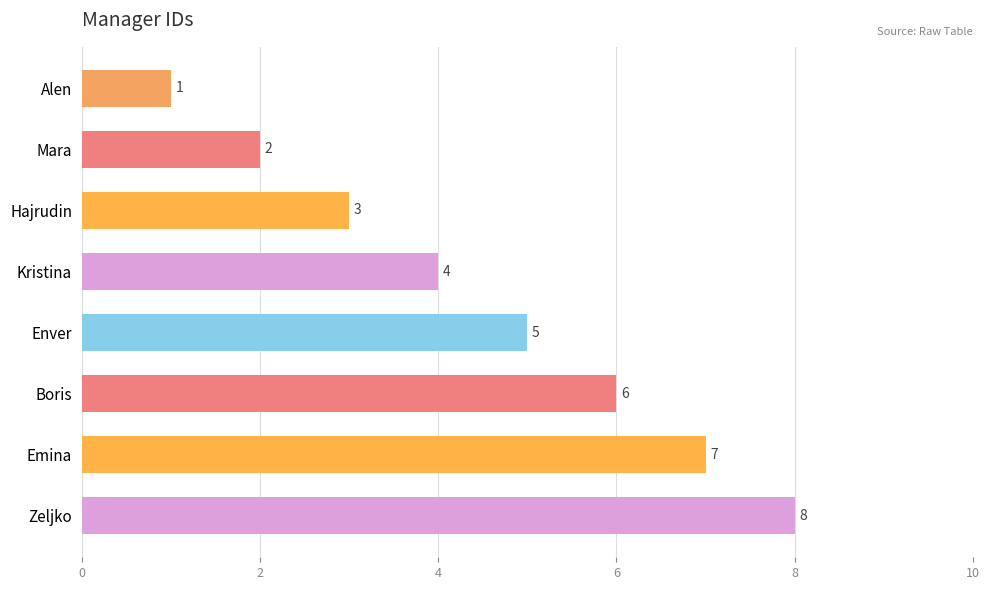

Rank the categories by value from lowest to highest.

Alen, Mara, Hajrudin, Kristina, Enver, Boris, Emina, Zeljko